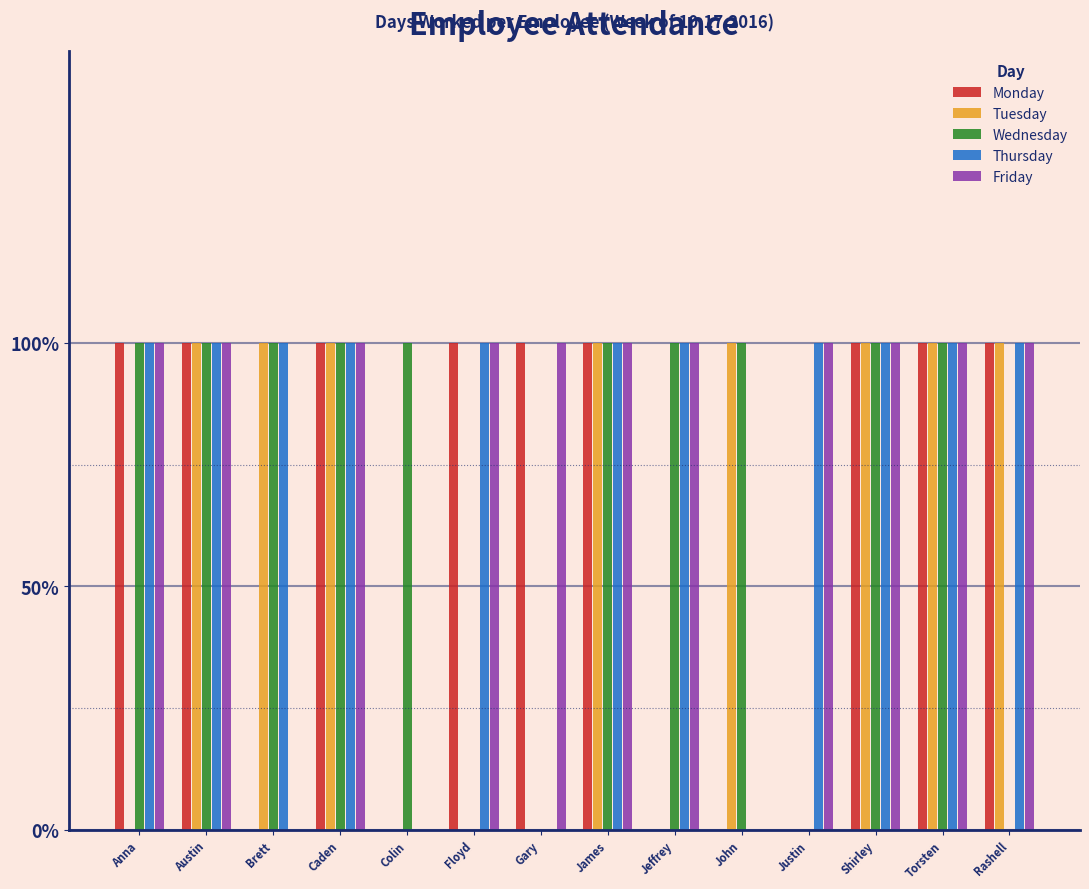

Are the bars horizontal?

No